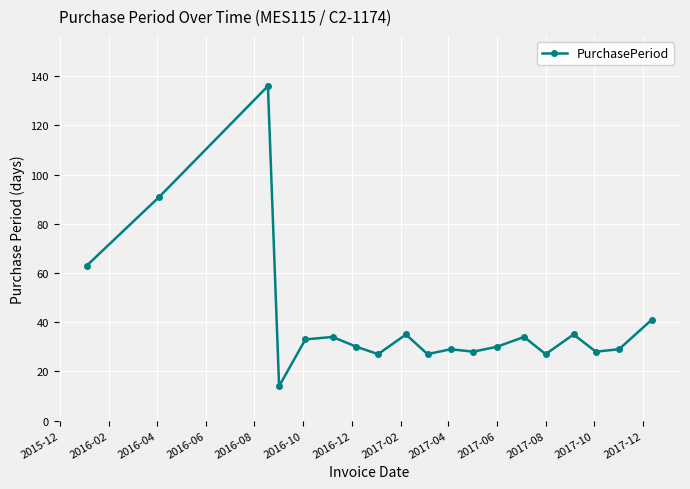

What is the value of the 10th point from the left?

27